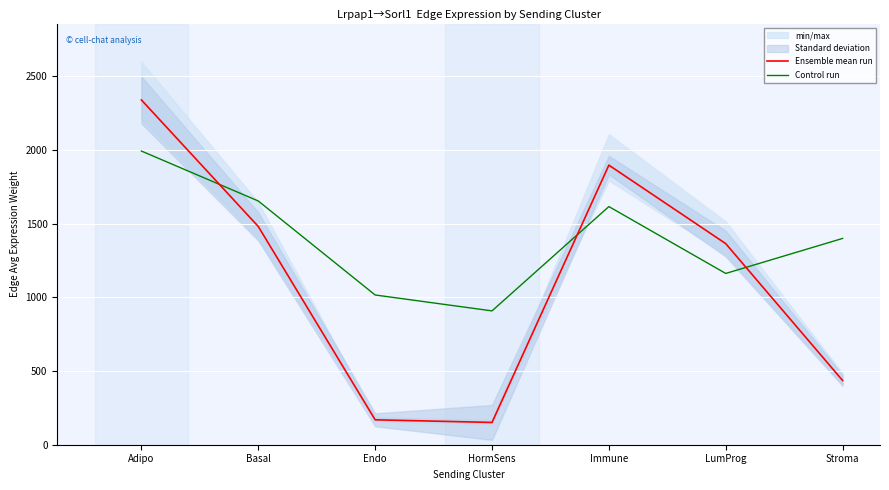

After their last crossing, which series has the higher values: Ensemble mean run or Control run?

Control run